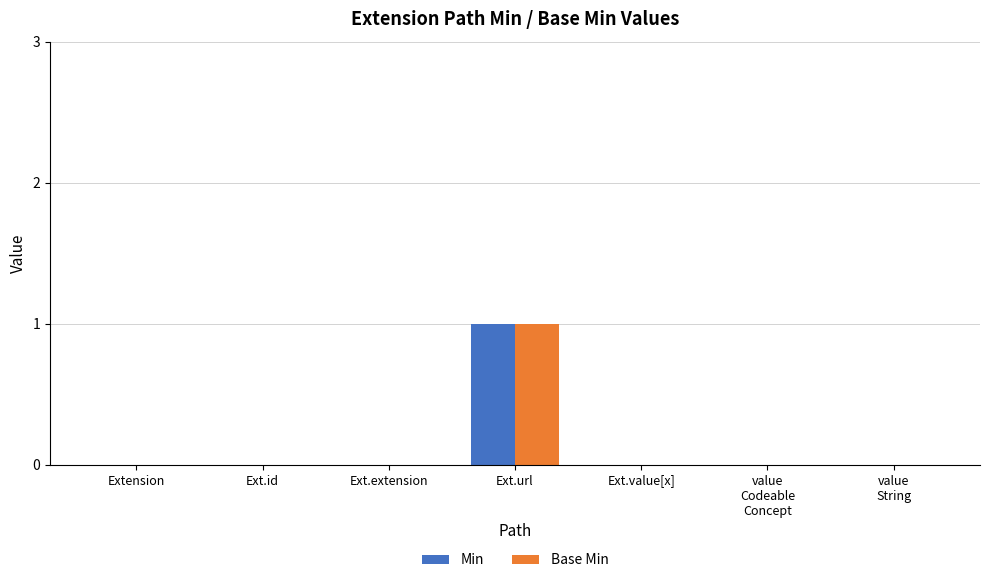

What is the sum of all Min values?

1